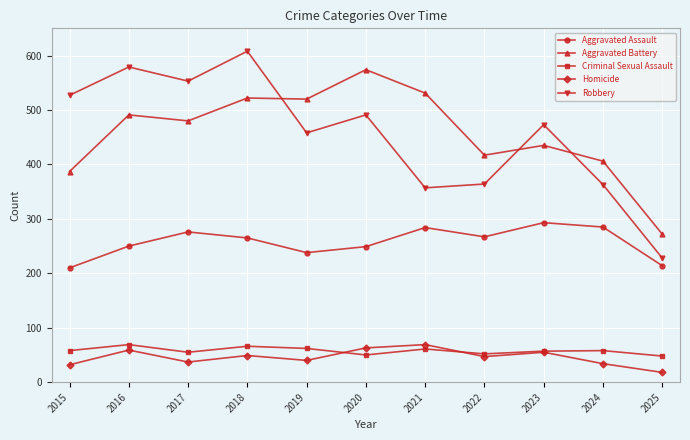

What is the smallest value displayed?

18